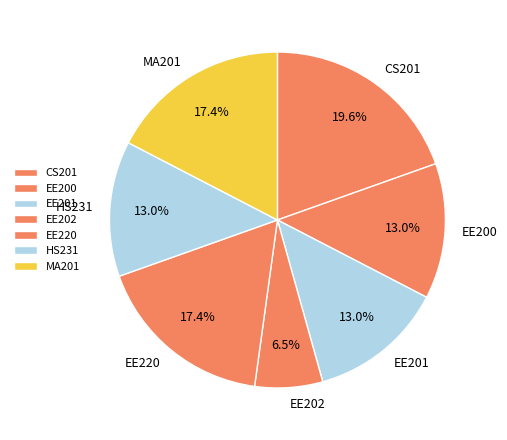

How many slices are in this pie chart?

7